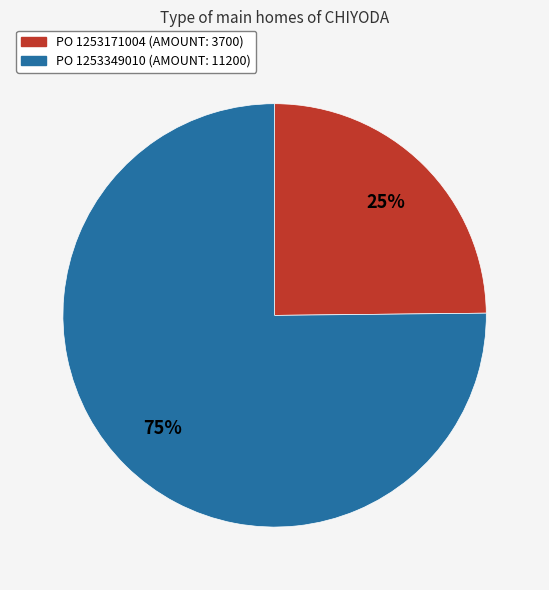

To the nearest percent, what is the difference between the largest and smallest slice percentages?

50%